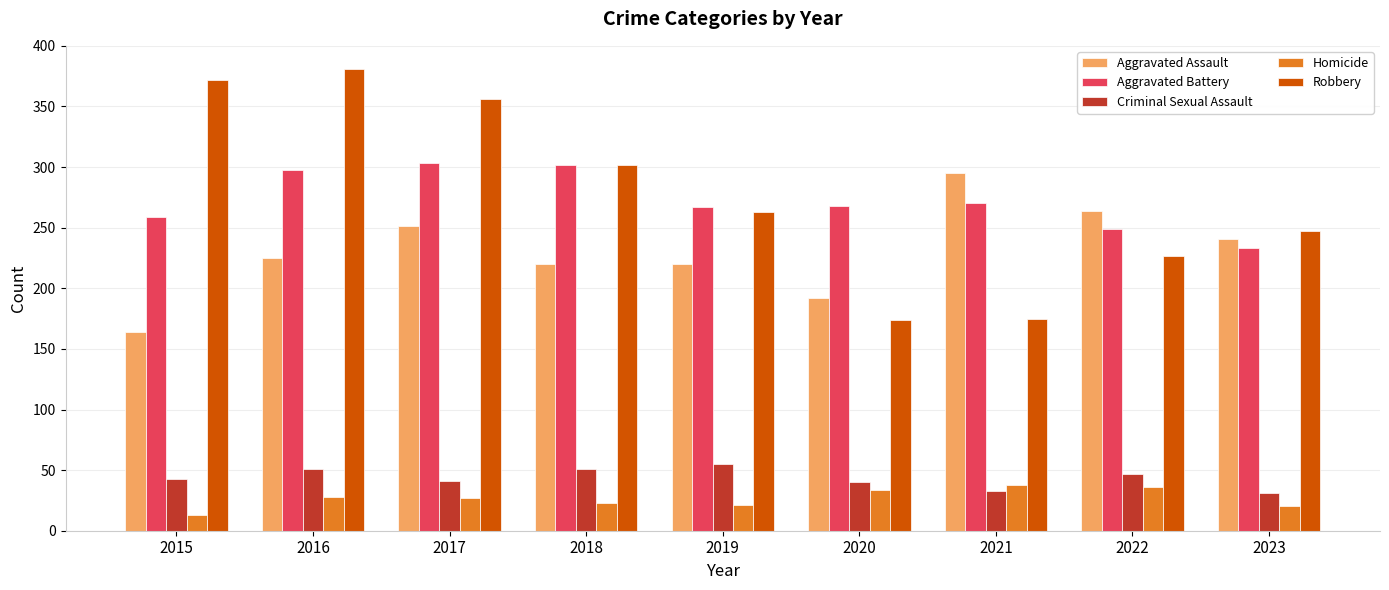

Is the value of Aggravated Assault at 2020 greater than the value of Homicide at 2022?

Yes